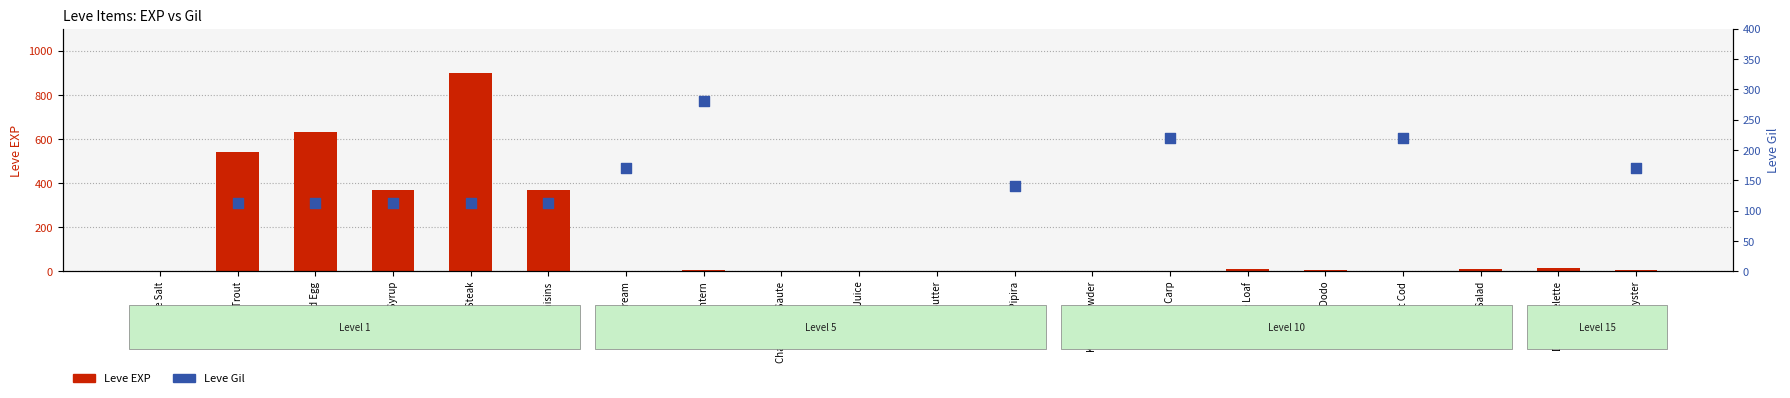

What are all the series names shown in the legend?

Leve EXP, Leve Gil